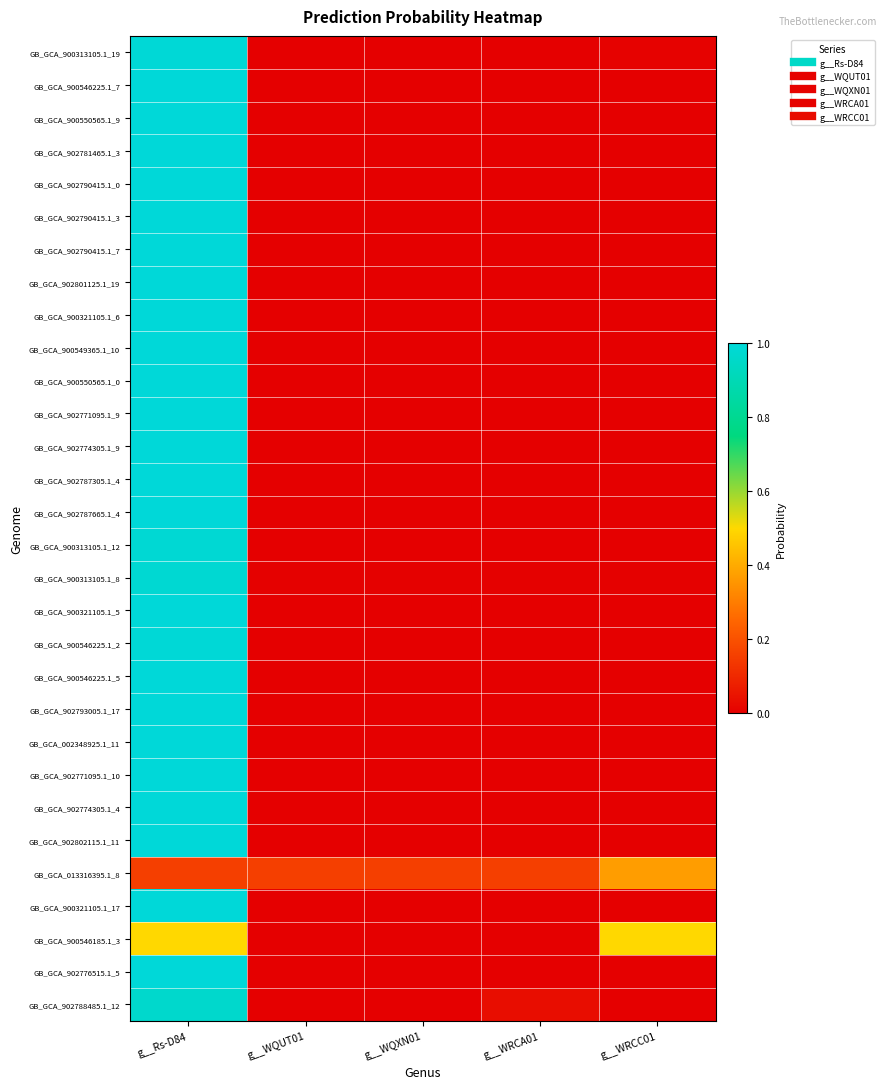

What is the total value across all series at g__WRCC01?

0.9